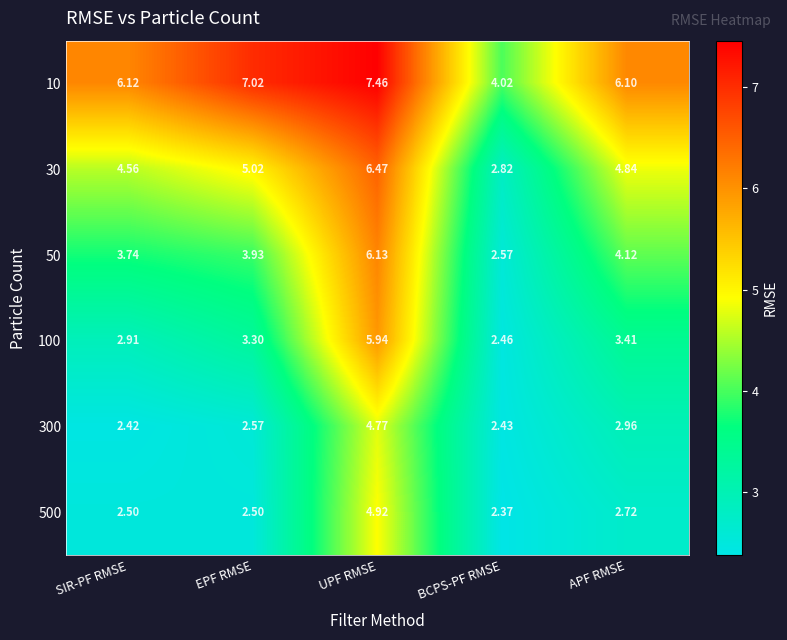

At which category is the sum across all series the highest?

UPF RMSE